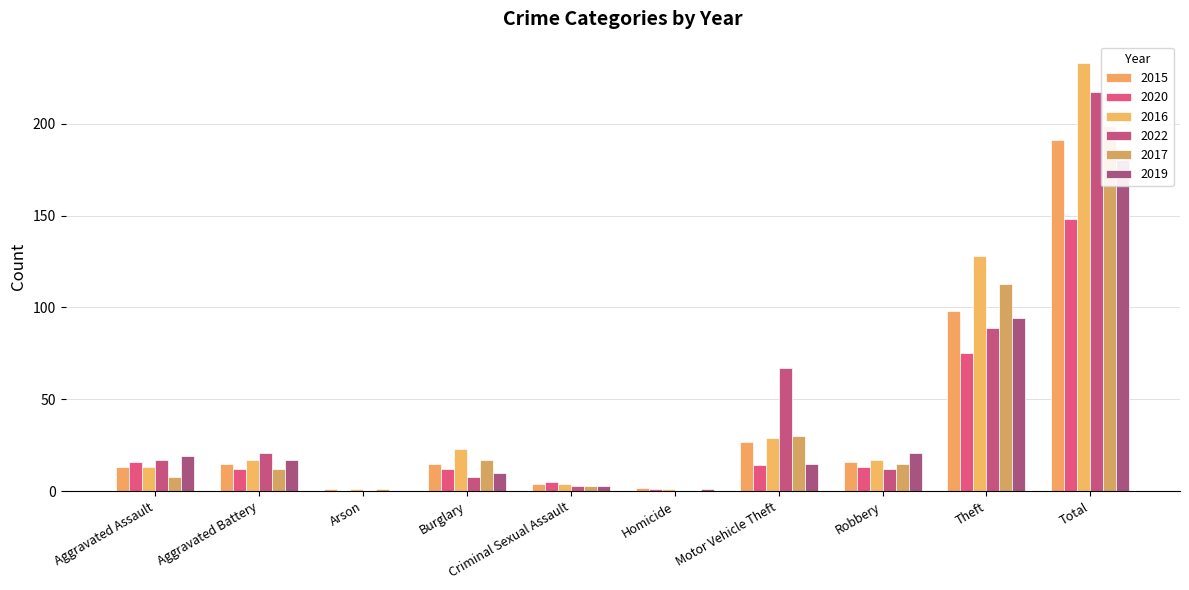

The value of 2017 at Motor Vehicle Theft is 7. True or false?

False